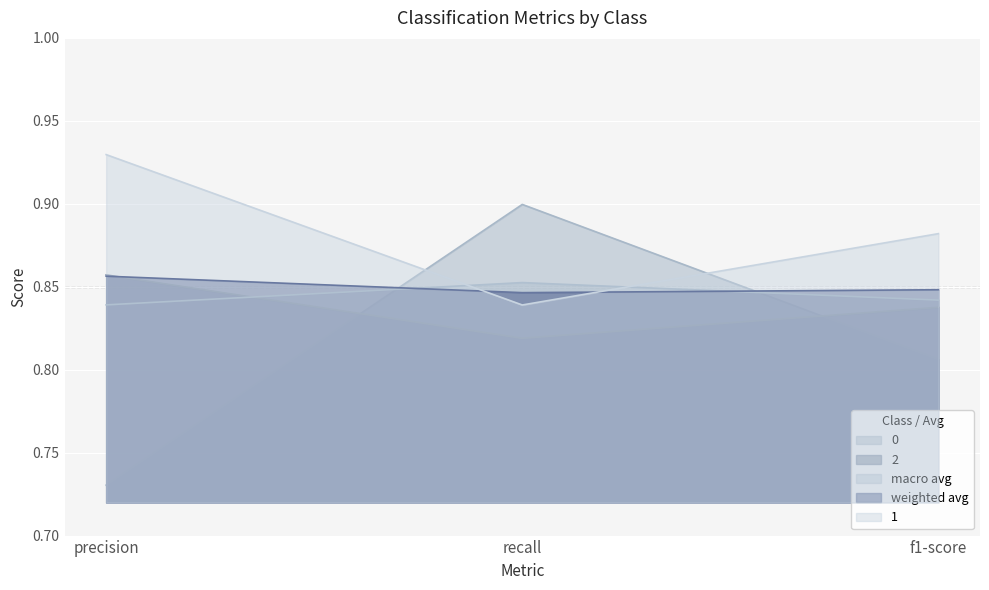

What is the lowest value of the 1 series?

0.8